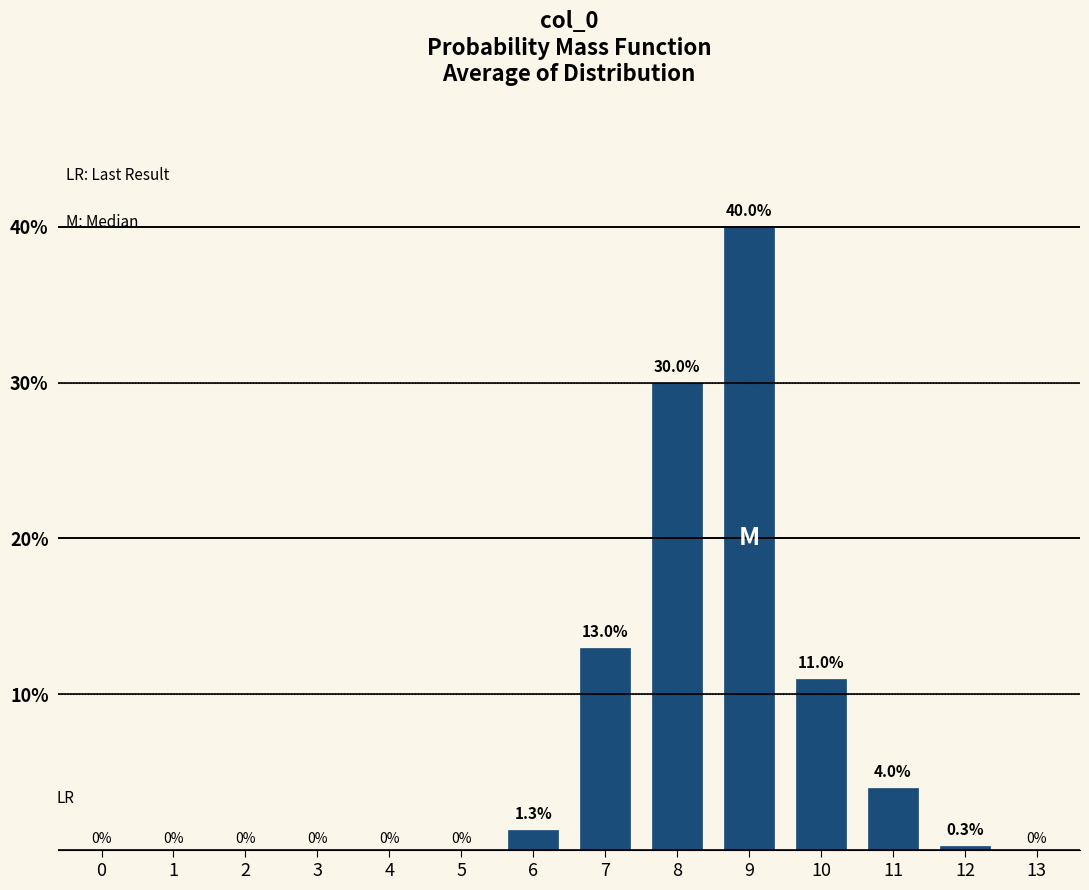

Reading left to right, what are all the values shown in this chart?

0=0.0	1=0.0	2=0.0	3=0.0	4=0.0	5=0.0	6=1.3	7=13.0	8=30.0	9=40.0	10=11.0	11=4.0	12=0.3	13=0.0